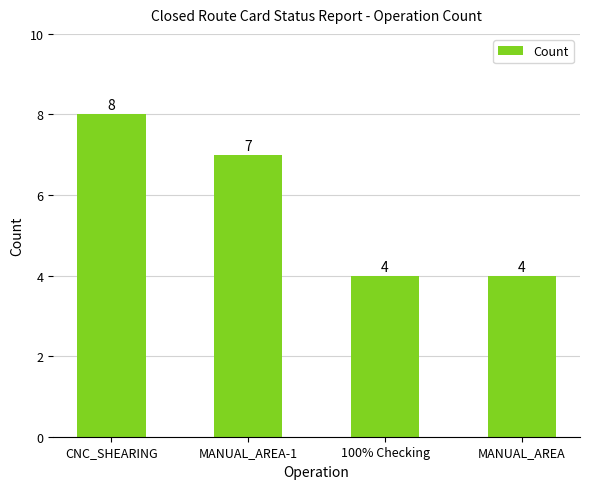

How many bars are there in total?

4